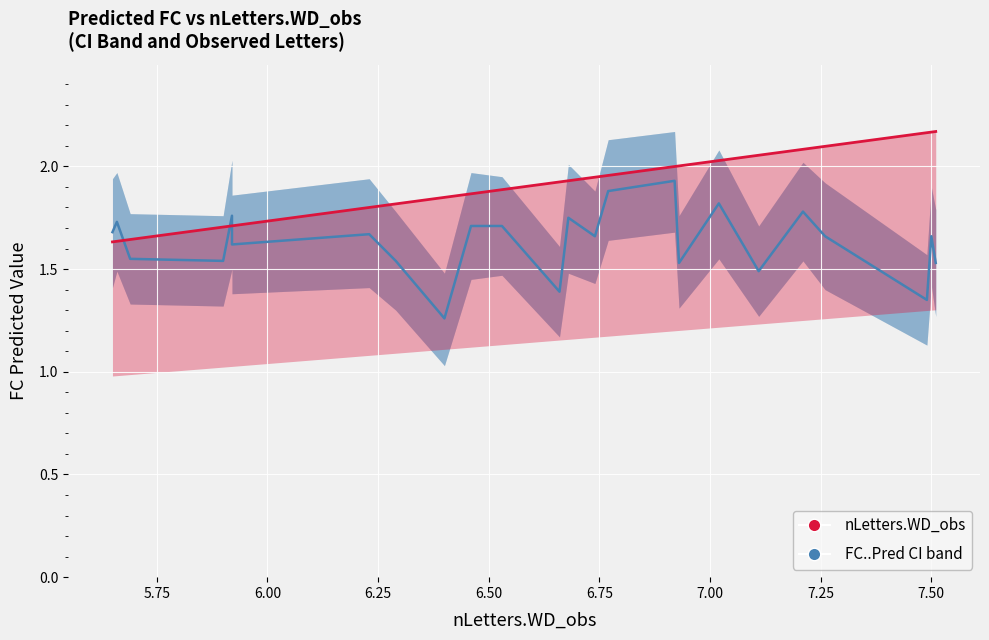

Reading right to left, list all the values displayed in this chart.

FC..Pred: 1.5	1.7	1.4	1.7	1.8	1.5	1.8	1.5	1.9	1.9	1.7	1.8	1.4	1.7	1.7	1.3	1.5	1.7	1.6	1.8	1.5	1.6	1.7	1.7
nLetters.WD_obs line: 2.2	2.2	2.2	2.1	2.1	2.1	2.0	2.0	2.0	2.0	1.9	1.9	1.9	1.9	1.9	1.8	1.8	1.8	1.7	1.7	1.7	1.6	1.6	1.6